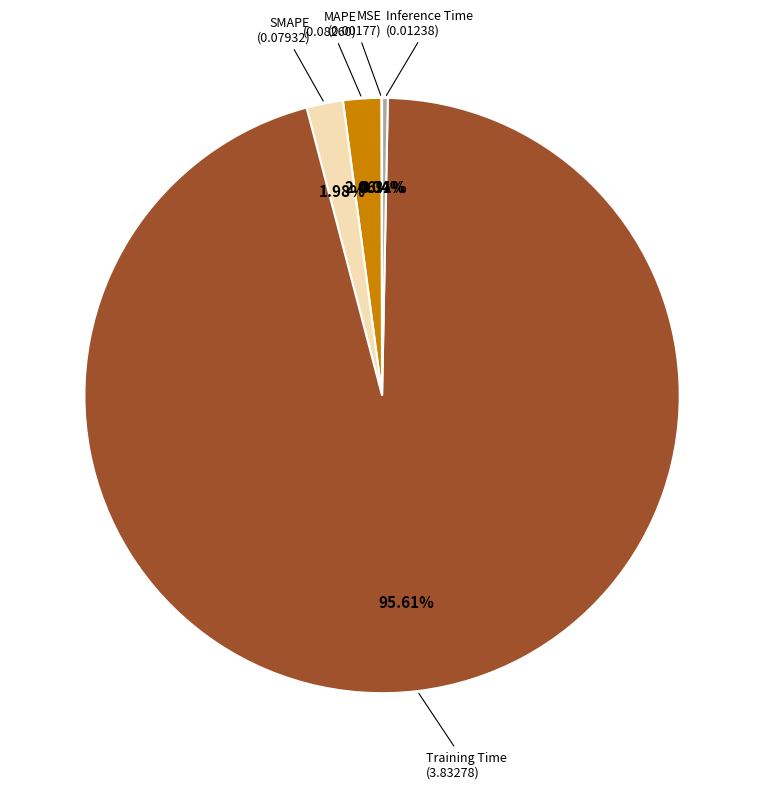

Is there any slice that represents more than half of the pie?

Yes